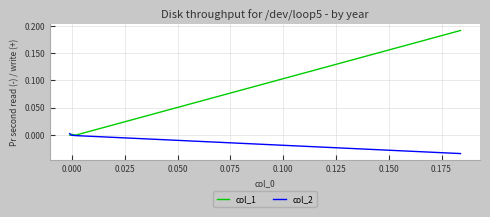

Between -0.025 and 0.050, which series saw the biggest shift?

col_1